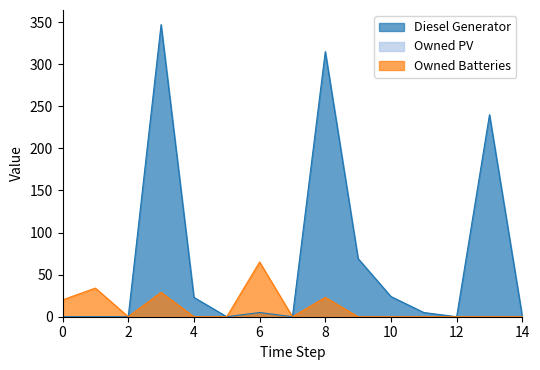

What is the difference between the maximum and minimum values in the Diesel Generator series?

347